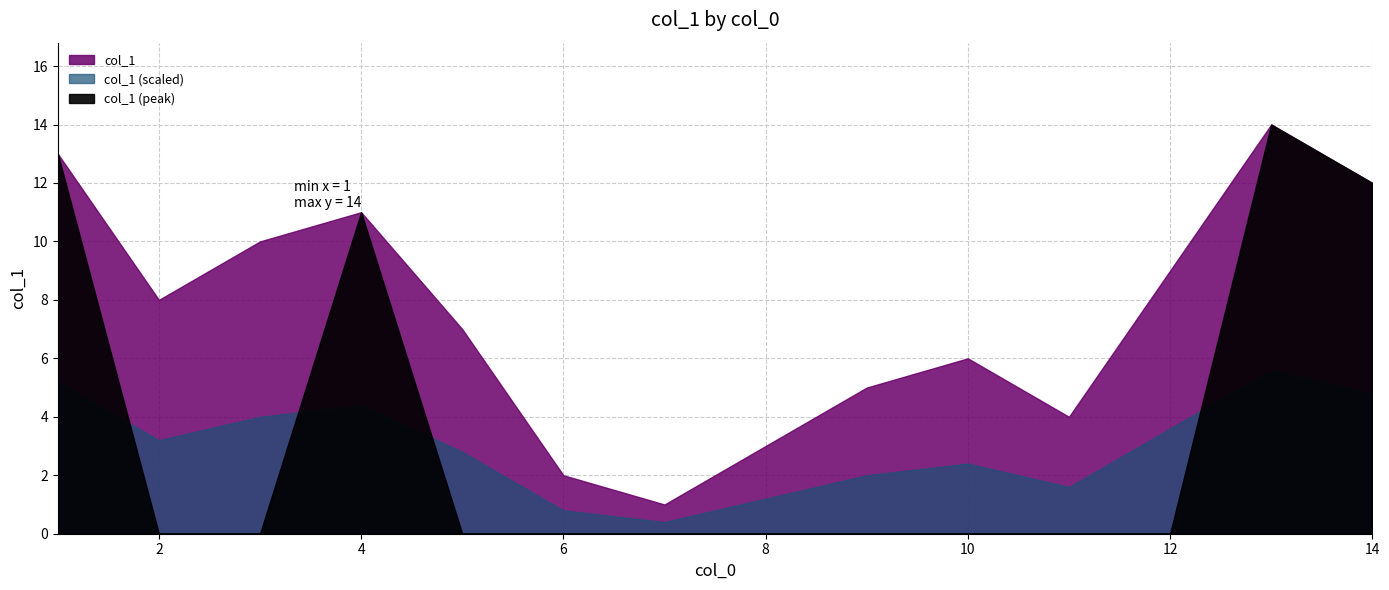

Between 3 and 4, which is larger?

4